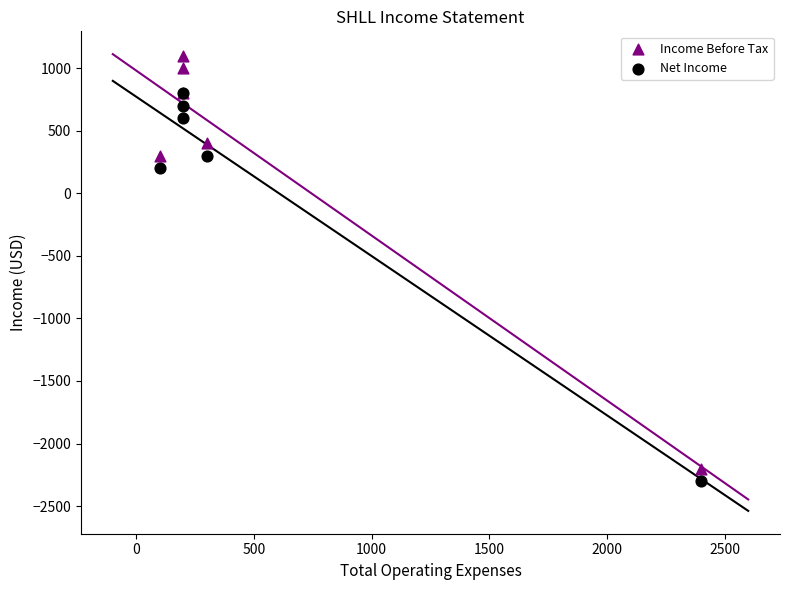

Which series reaches the maximum Y coordinate?

Income Before Tax